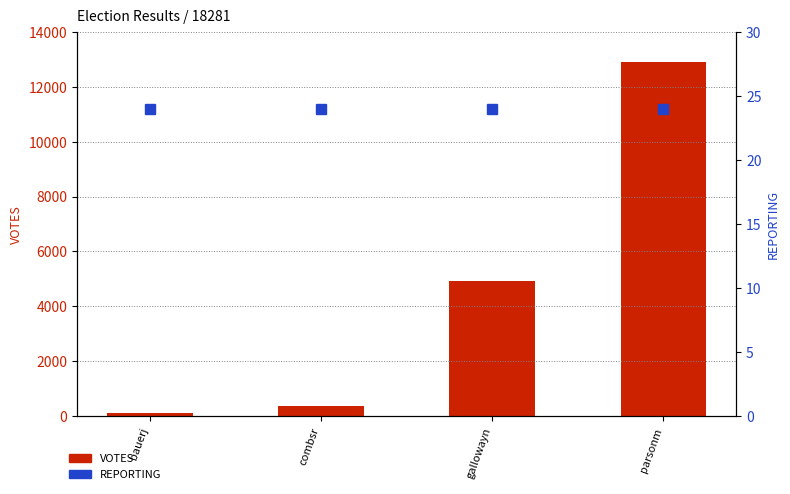

What is the smallest value displayed?

24